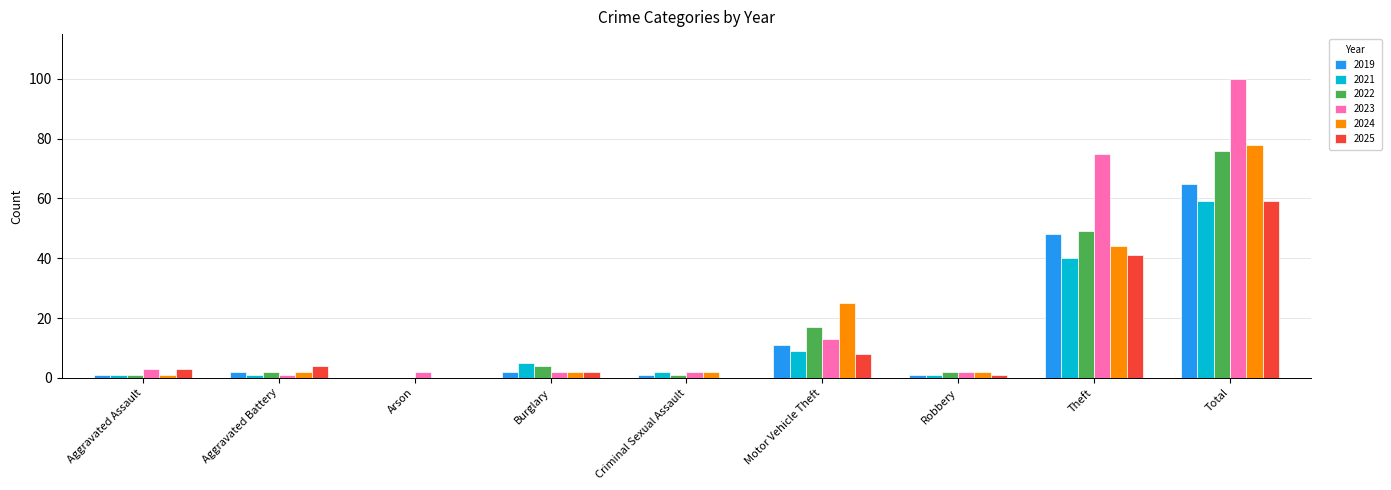

How many groups of bars are there?

9